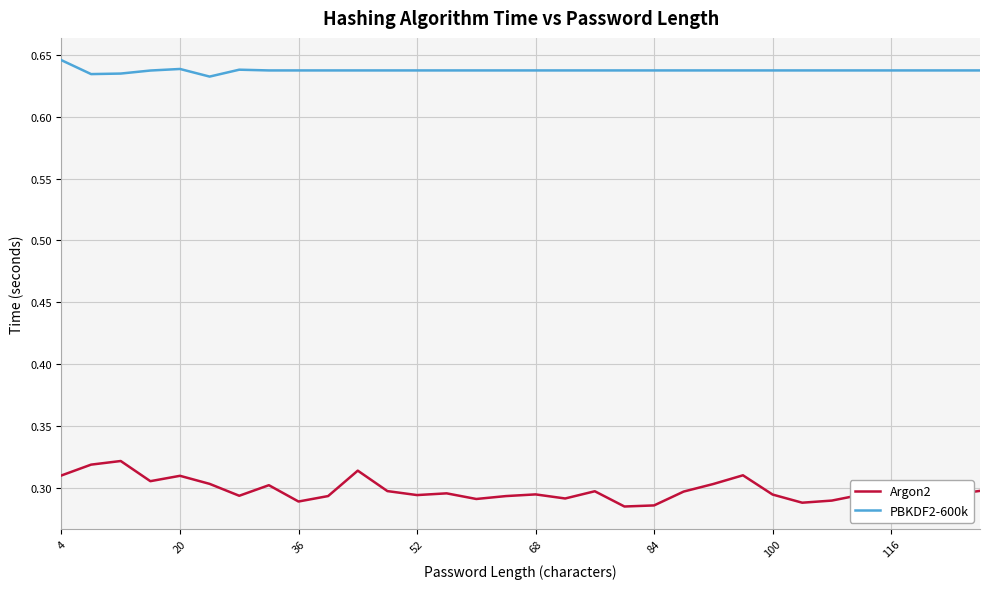

List the series in order of their peak value, highest first.

PBKDF2-600k, Argon2